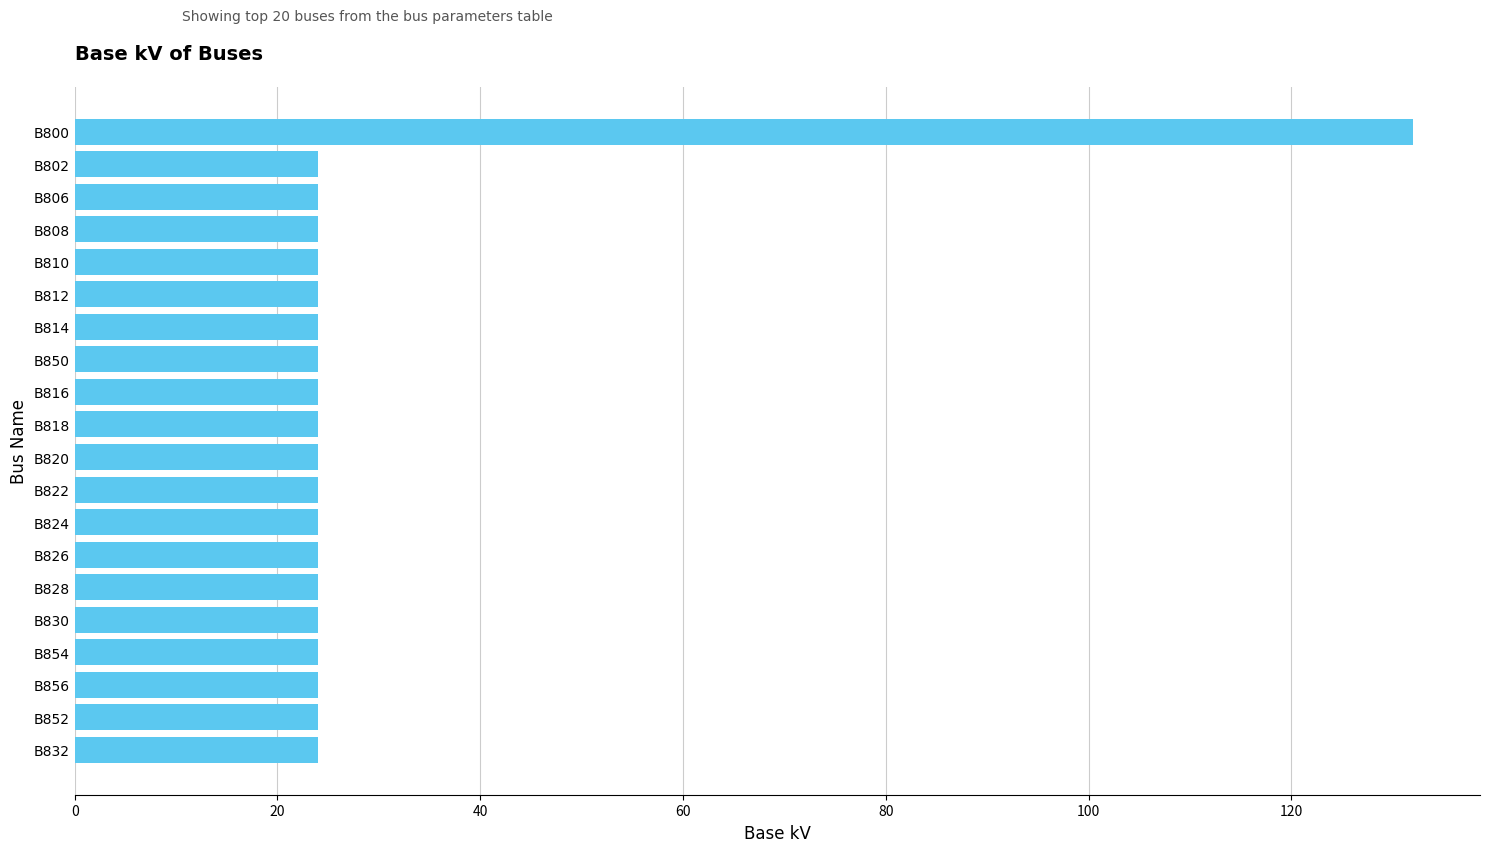

Reading bottom to top, list all the values displayed in this chart.

24	24	24	24	24	24	24	24	24	24	24	24	24	24	24	24	24	24	24	132